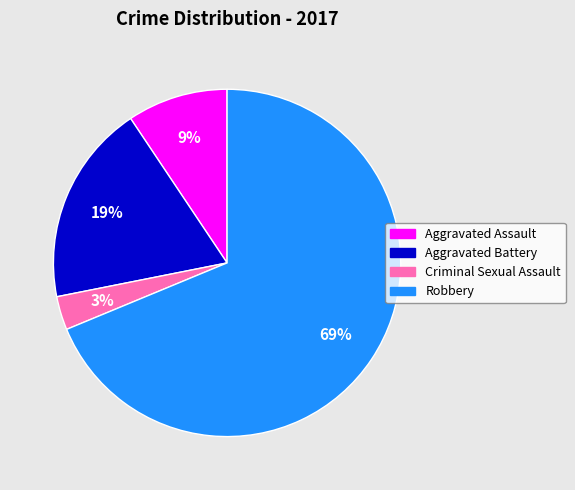

Does any single category account for the majority?

Yes